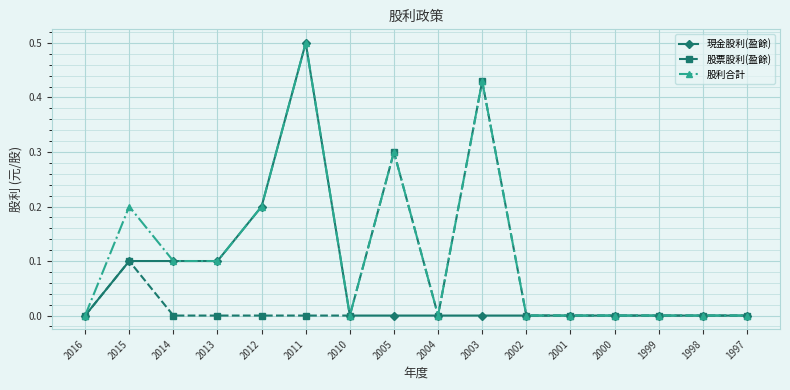

At which category is the sum across all series the highest?

2011